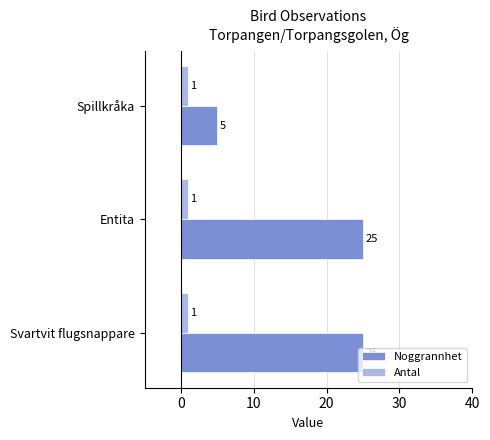

List the series in order of their overall mean, lowest first.

Antal, Noggrannhet